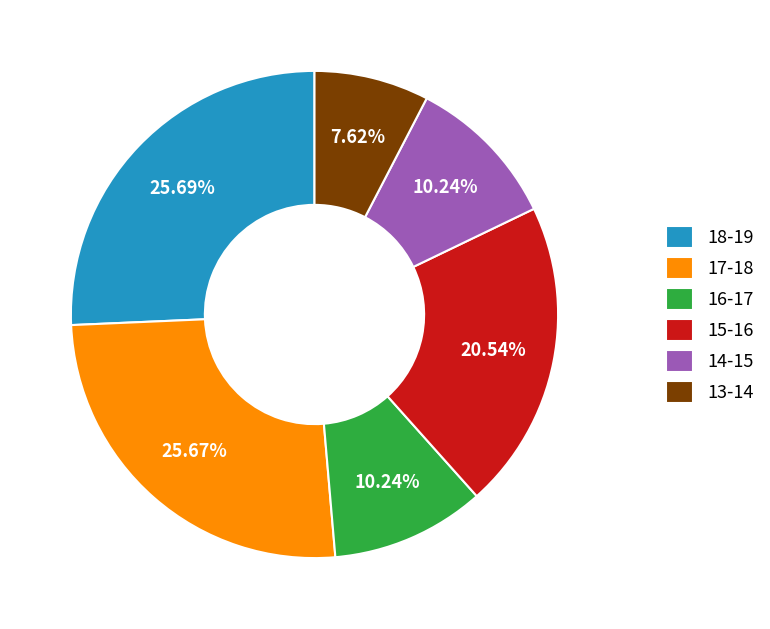

Combined, what portion of the pie is 18-19 and 14-15?

35.9%